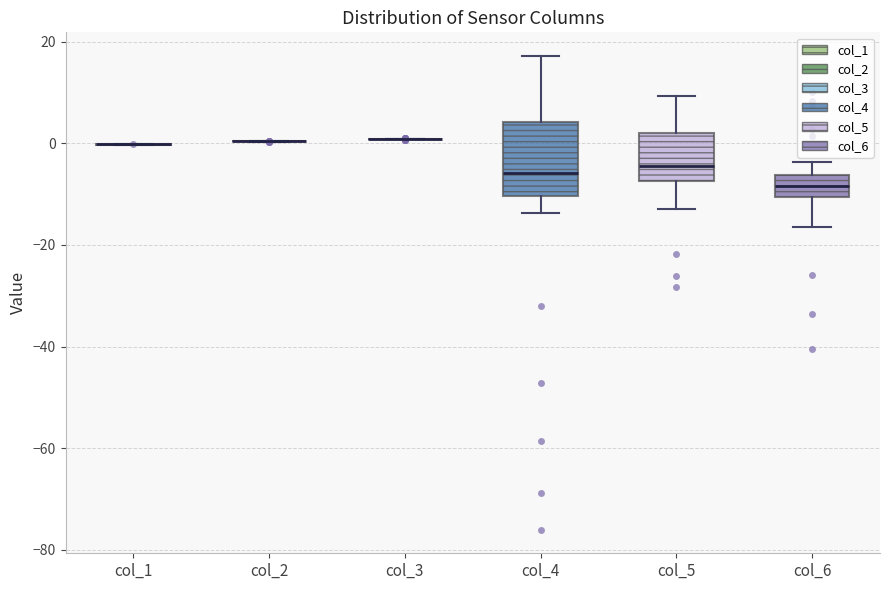

Reading left to right, transcribe this box plot: for each box, give where its median line is, the range the box spans, and where its two whiskers end, as read against the y-axis. The values are not printed on the chart, so give them approximately, as read against the axis.

col_1: box collapsed to a line at 0, whiskers 0 to 0
col_2: box collapsed to a line at 0, whiskers 0 to 0
col_3: box collapsed to a line at 0, whiskers 0 to 0
col_4: median -6, box -10 to 4, whiskers -14 to 18
col_5: median -4, box -8 to 2, whiskers -12 to 10
col_6: median -8, box -10 to -6, whiskers -16 to -4